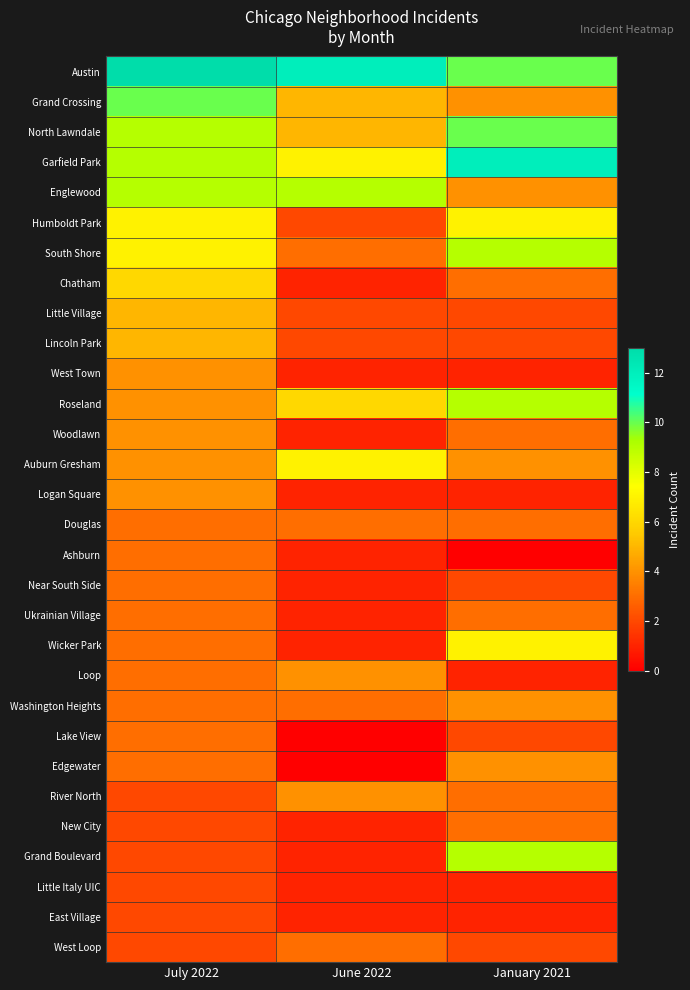

Which series has the largest range (max minus min)?

Grand Boulevard